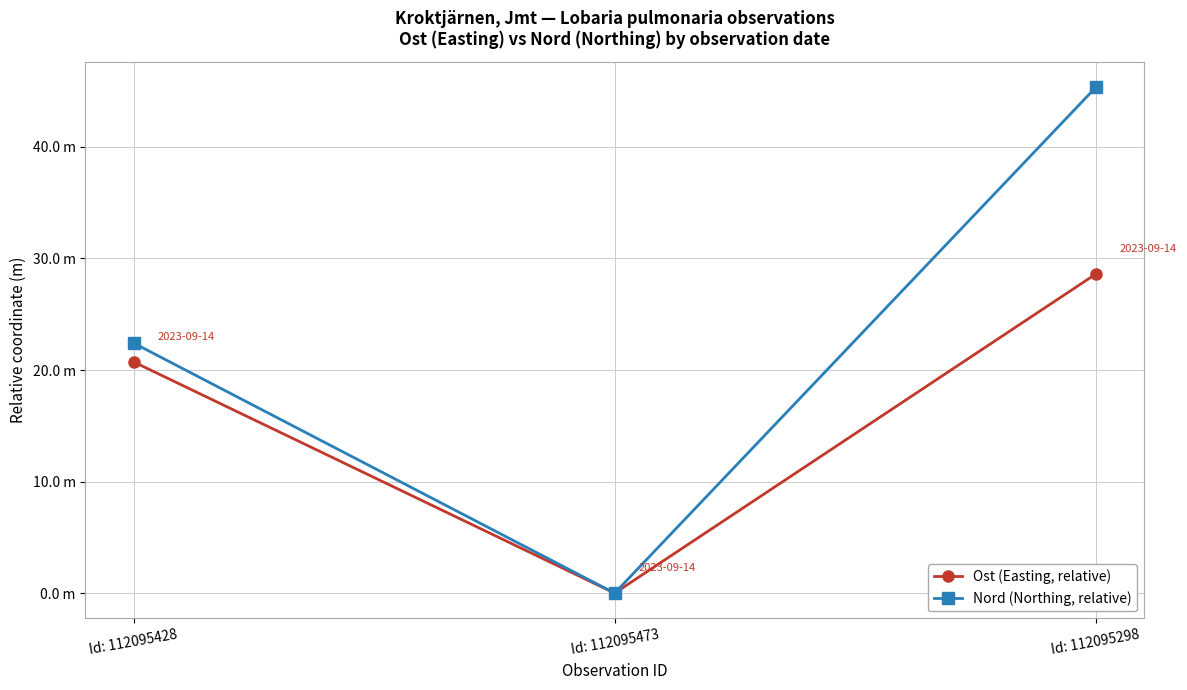

What are all the series names shown in the legend?

Ost (Easting, relative), Nord (Northing, relative)